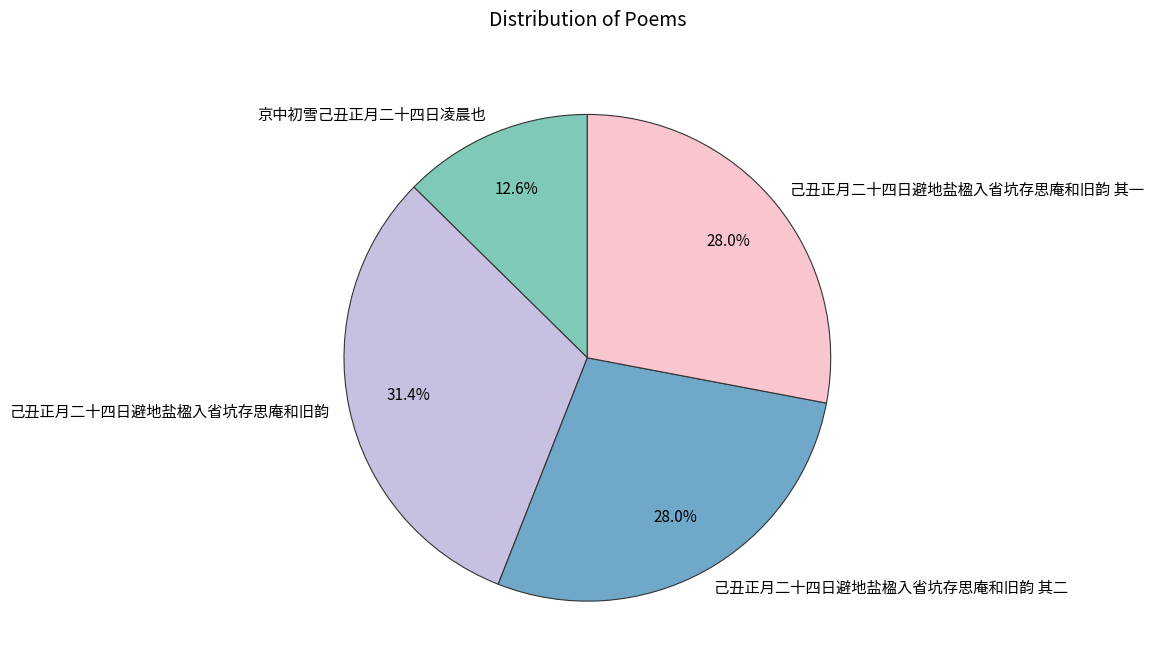

Which has a higher value, 己丑正月二十四日避地盐楹入省坑存思庵和旧韵 其一 or 己丑正月二十四日避地盐楹入省坑存思庵和旧韵?

己丑正月二十四日避地盐楹入省坑存思庵和旧韵